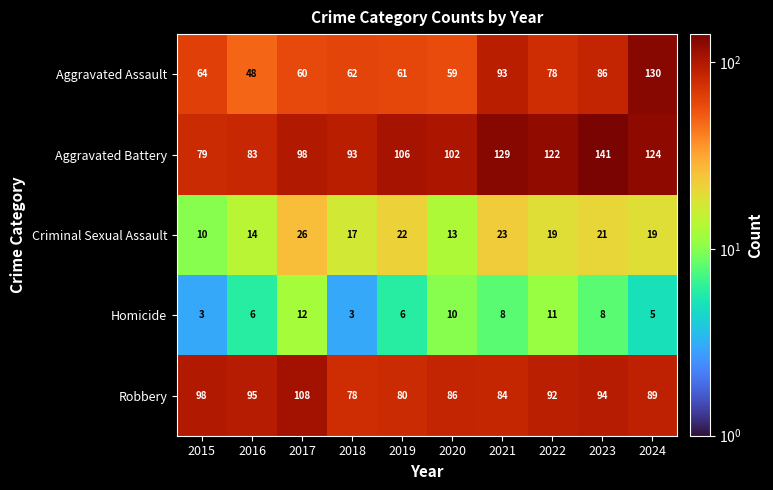

What is the difference between the maximum and minimum values in the Criminal Sexual Assault series?

16